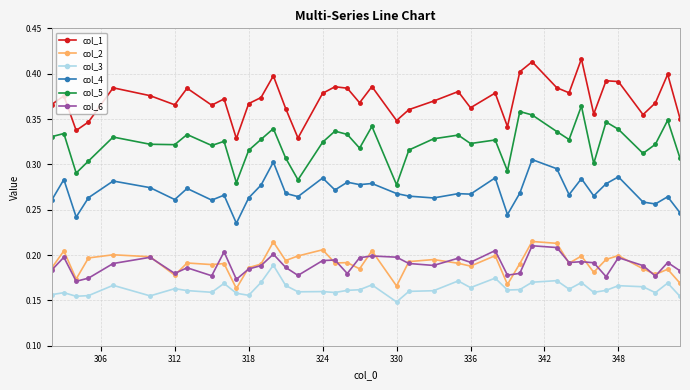

True or false: col_1 has more than 1 interior local peaks.

True